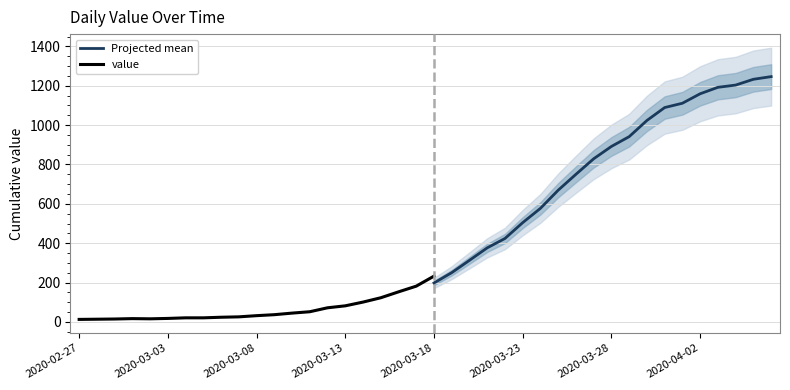

Rank the categories by value from lowest to highest.

2020-02-27, 2020-02-28, 2020-02-29, 2020-03-02, 2020-03-01, 2020-03-03, 2020-03-04, 2020-03-05, 2020-03-06, 2020-03-07, 2020-03-08, 2020-03-09, 2020-03-10, 2020-03-11, 2020-03-12, 2020-03-13, 2020-03-14, 2020-03-15, 2020-03-16, 2020-03-17, 2020-03-18, 2020-03-19, 2020-03-20, 2020-03-21, 2020-03-22, 2020-03-23, 2020-03-24, 2020-03-25, 2020-03-26, 2020-03-27, 2020-03-28, 2020-03-29, 2020-03-30, 2020-03-31, 2020-04-01, 2020-04-02, 2020-04-03, 2020-04-04, 2020-04-05, 2020-04-06